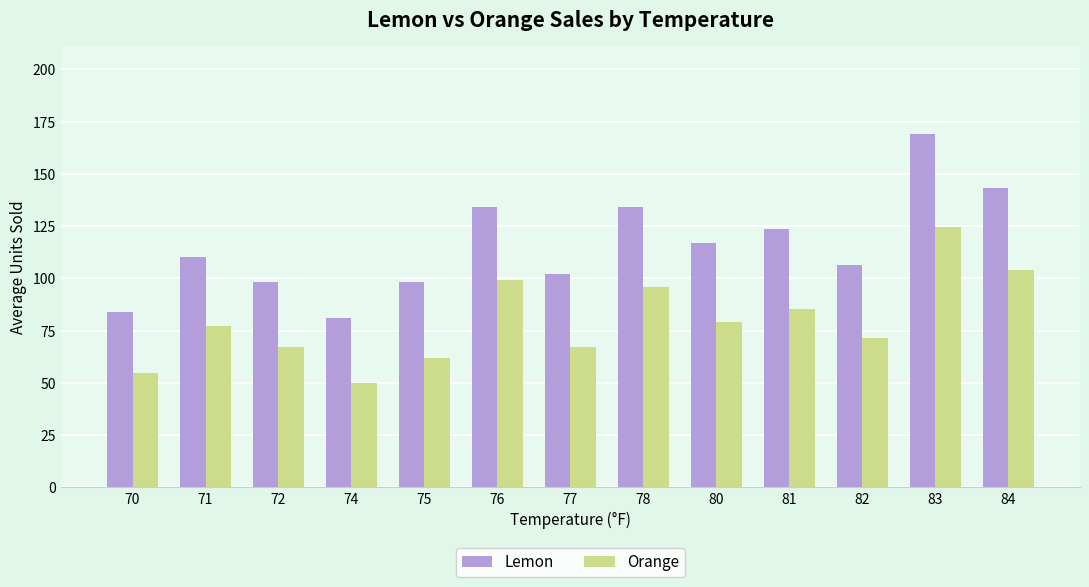

Rank the series by their maximum value, from highest to lowest.

Lemon, Orange